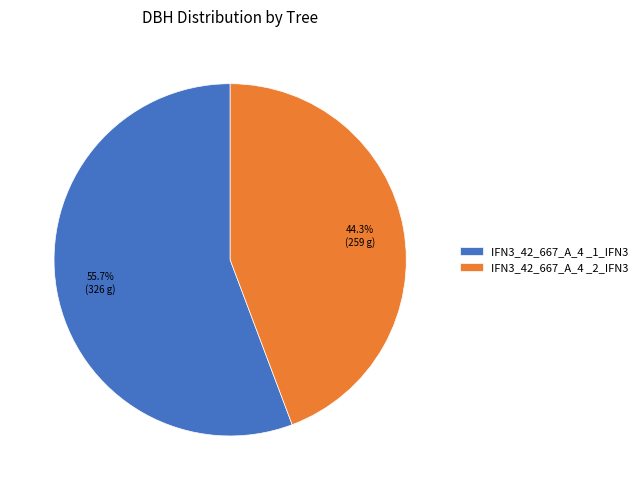

Between IFN3_42_667_A_4 _1_IFN3 and IFN3_42_667_A_4 _2_IFN3, which is larger?

IFN3_42_667_A_4 _1_IFN3